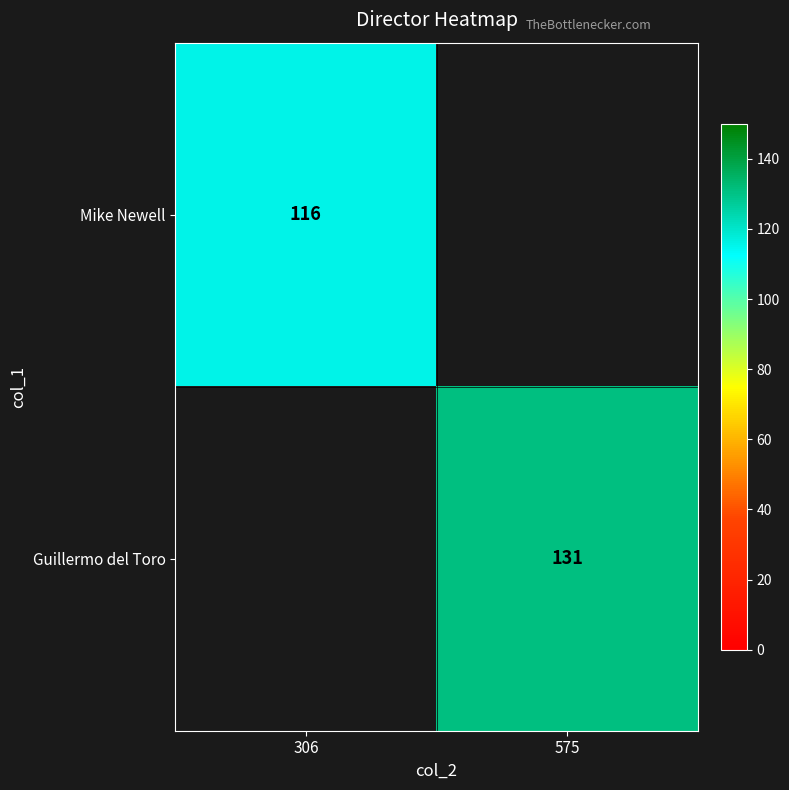

The value of Guillermo del Toro at 575 is 131. True or false?

True